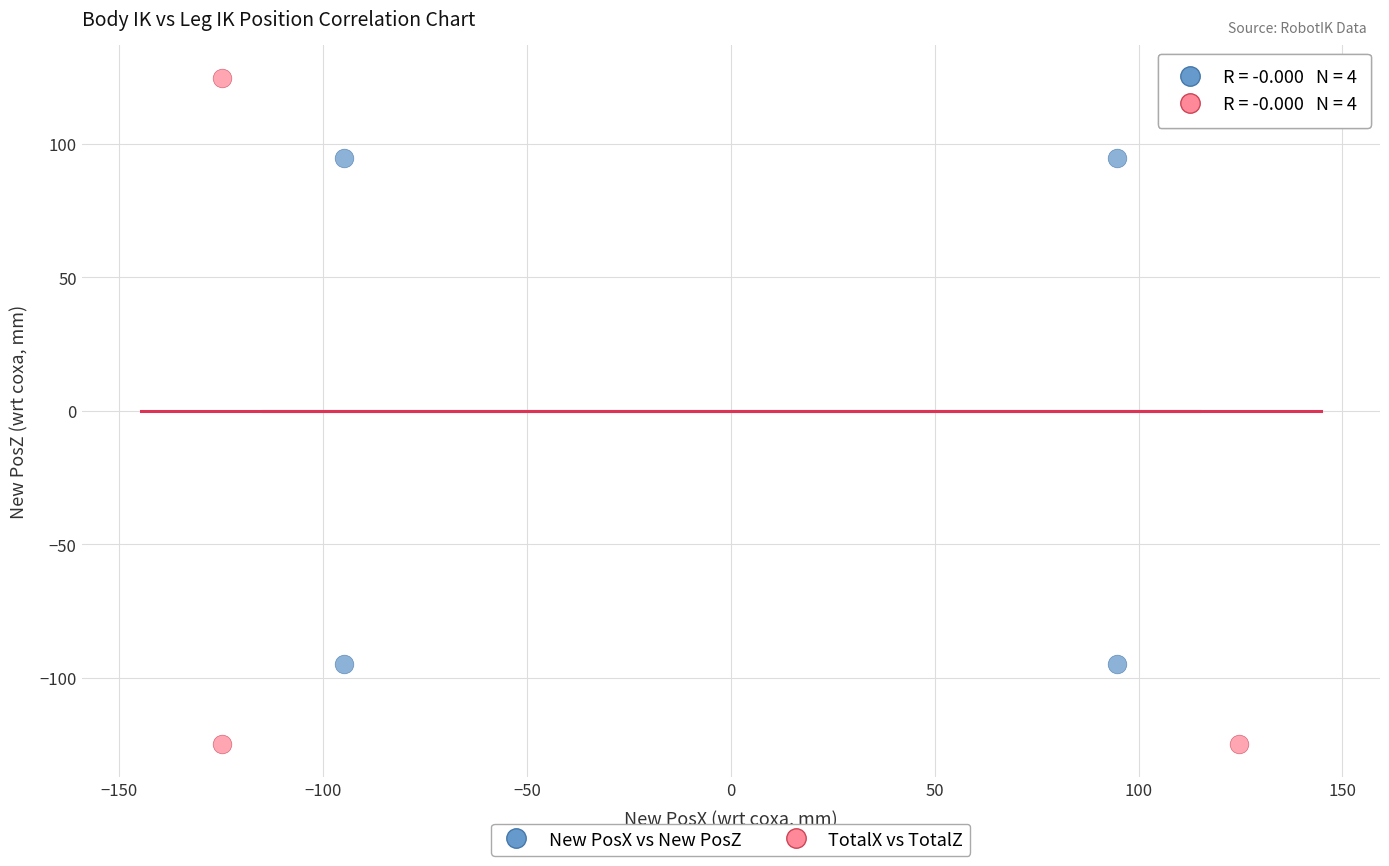

Which series reaches the maximum Y coordinate?

TotalX vs TotalZ